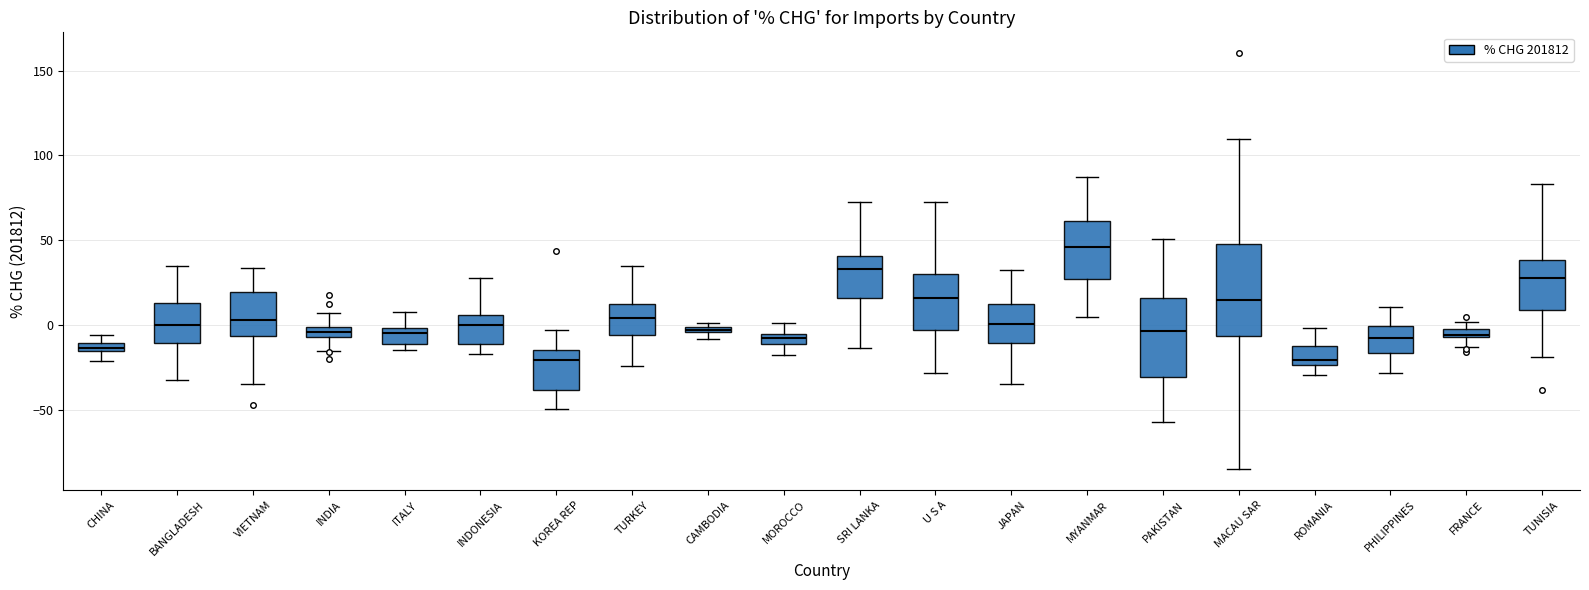

Where is the upper edge of the box for INDONESIA on the y-axis? The values are not printed on the chart, so give them approximately, as read against the axis.

5